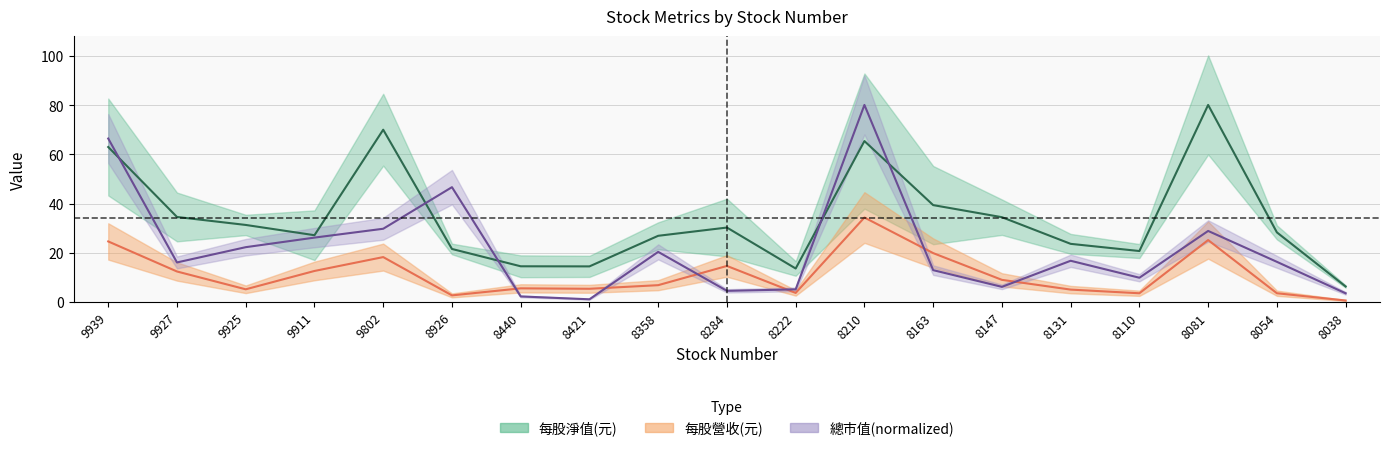

Reading left to right, transcribe all the data shown in this chart.

每股淨值(元): 9939=63.0	9927=34.5	9925=31.3	9911=27.1	9802=70.0	8926=21.6	8440=14.5	8421=14.5	8358=26.9	8284=30.2	8222=13.6	8210=65.4	8163=39.4	8147=34.5	8131=23.6	8110=20.7	8081=80.1	8054=28.3	8038=6.3
每股營收(元): 9939=24.6	9927=12.4	9925=5.2	9911=12.6	9802=18.2	8926=2.7	8440=5.5	8421=5.4	8358=6.8	8284=14.7	8222=3.7	8210=34.3	8163=19.9	8147=9.0	8131=5.0	8110=3.5	8081=25.2	8054=3.6	8038=0.6
總市值: 9939=66.4	9927=16.1	9925=22.3	9911=26.2	9802=29.8	8926=46.7	8440=2.3	8421=1.1	8358=20.4	8284=4.5	8222=5.1	8210=80.1	8163=12.9	8147=6.2	8131=16.8	8110=9.9	8081=28.9	8054=16.3	8038=3.5